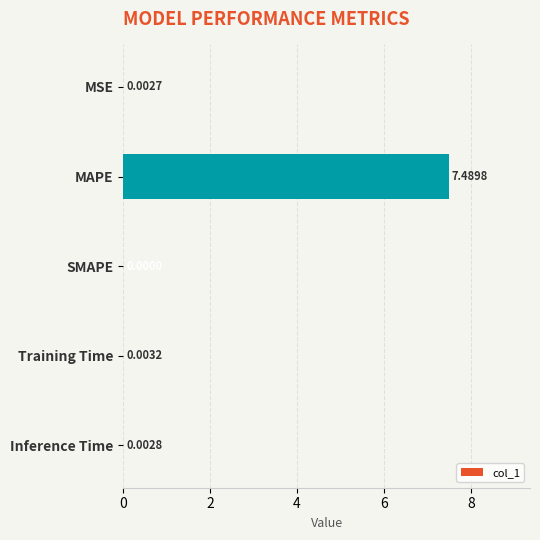

At which label is the value closest to 3?

Training Time